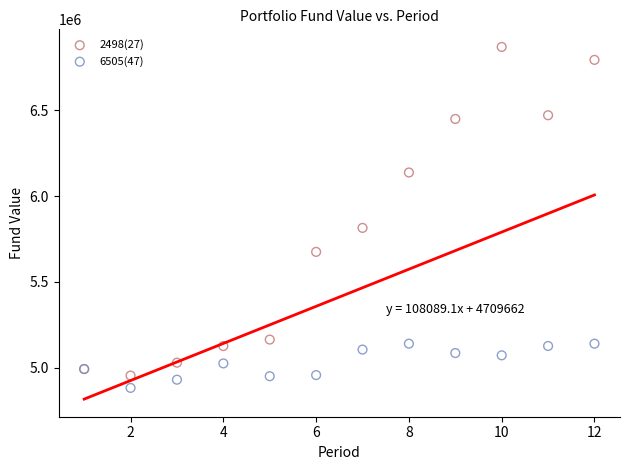

Which series has the largest Y range (max minus min)?

2498(27)